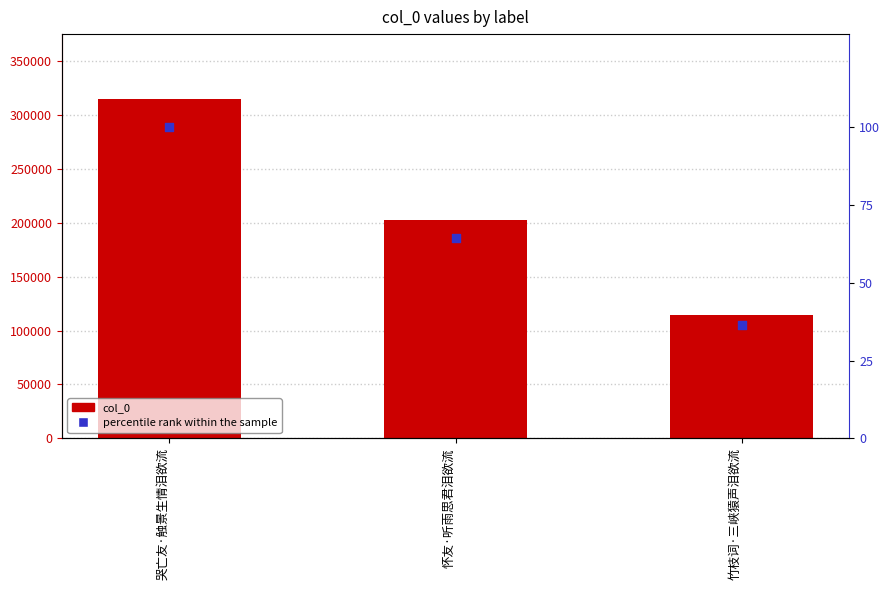

Which series reaches the maximum Y coordinate?

col_0